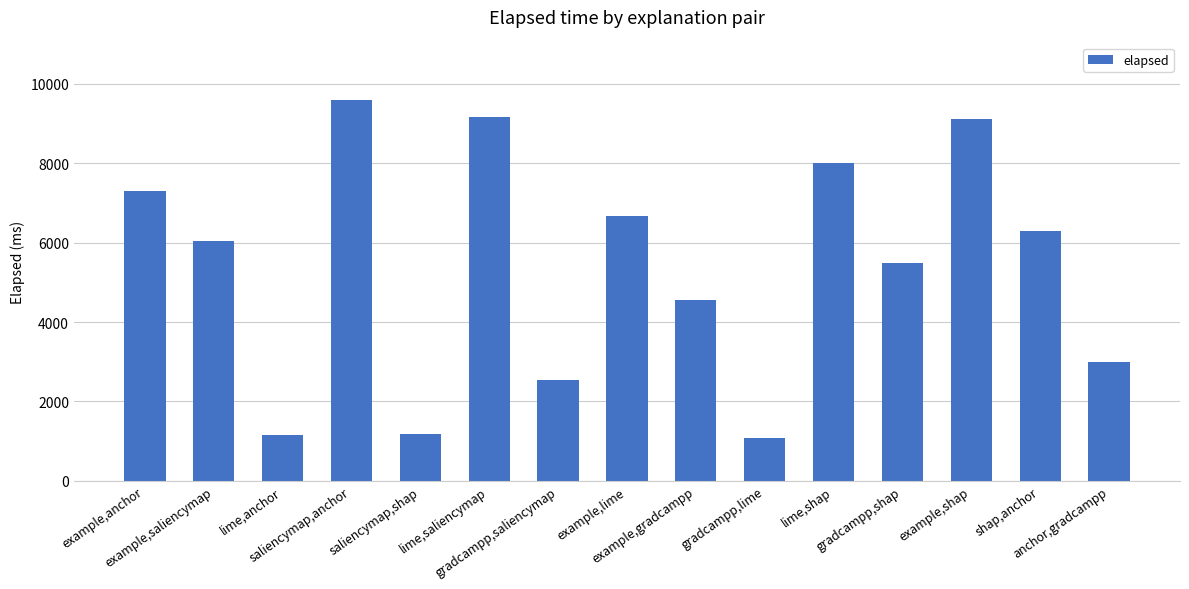

What is the value of the 5th bar from the left?

1175